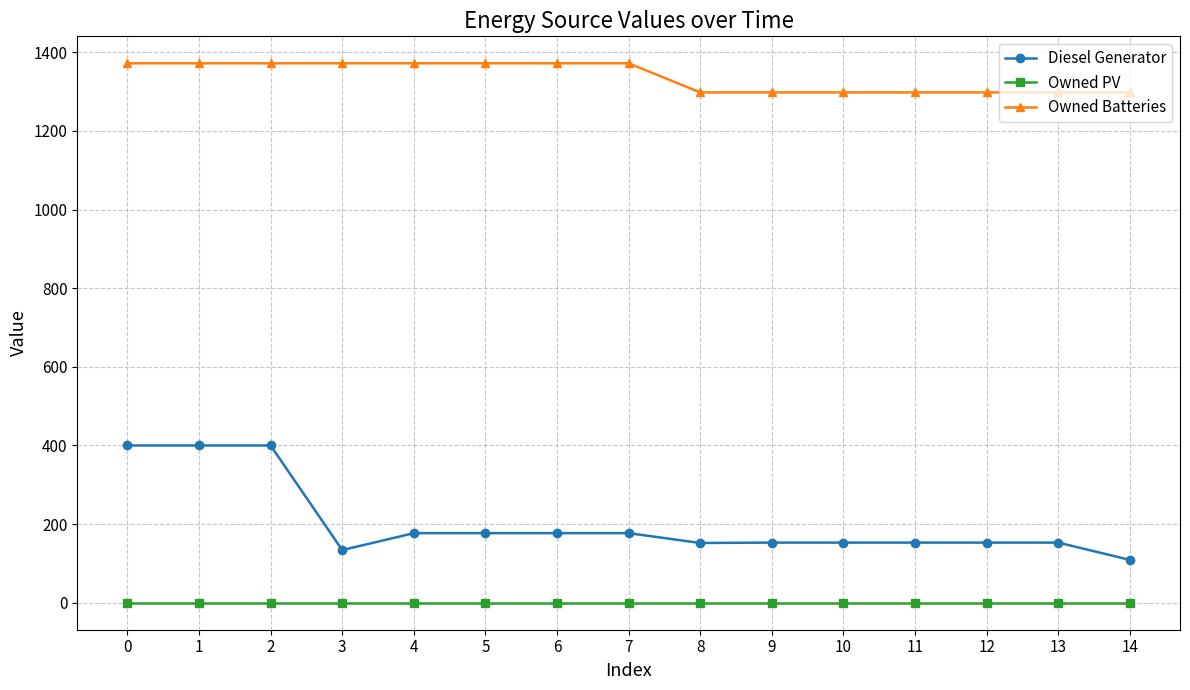

Is the value of Diesel Generator at 0 greater than the value of Owned PV at 5?

Yes